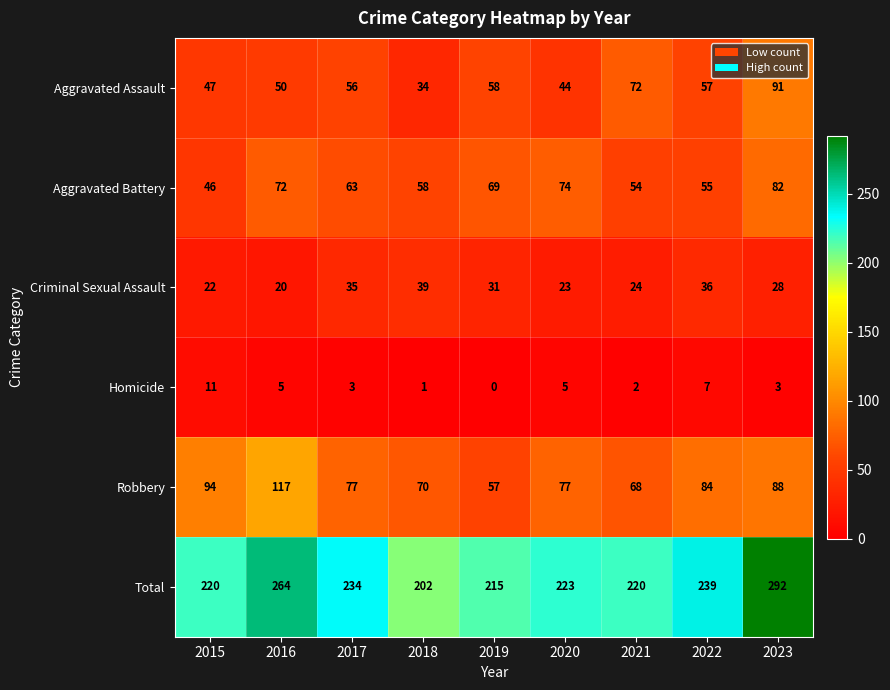

Which series has the largest range (max minus min)?

Total